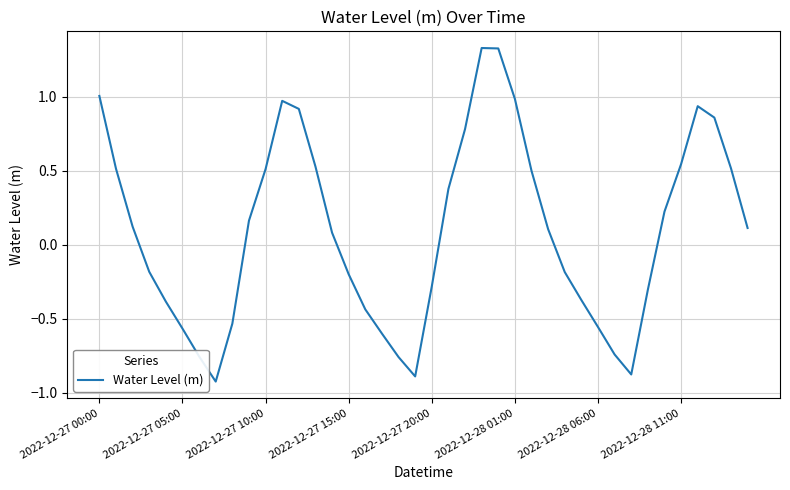

What is the minimum value shown in the chart?

-0.9